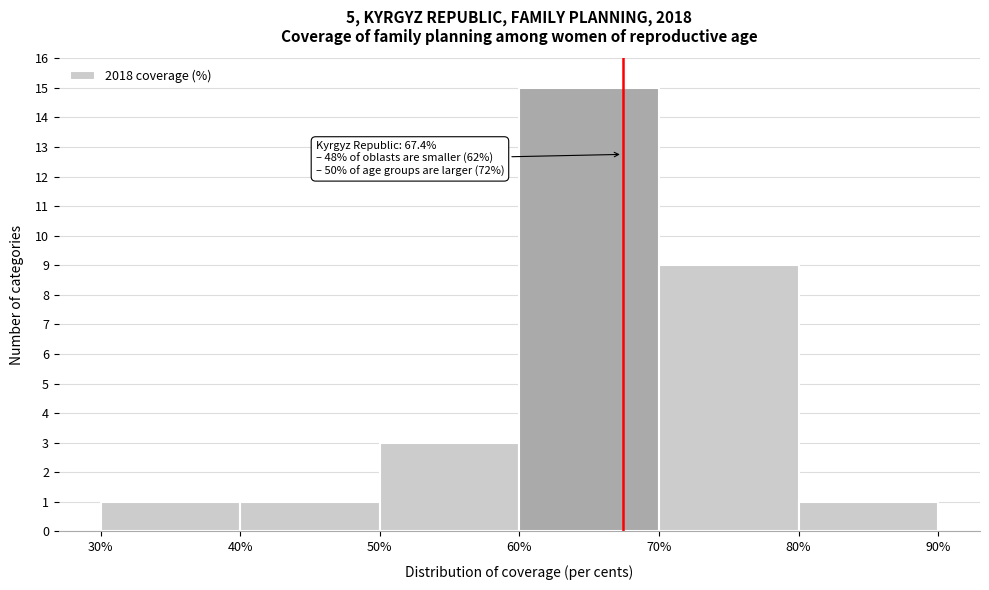

Which range on the x-axis has the tallest bar?

60% to 70%